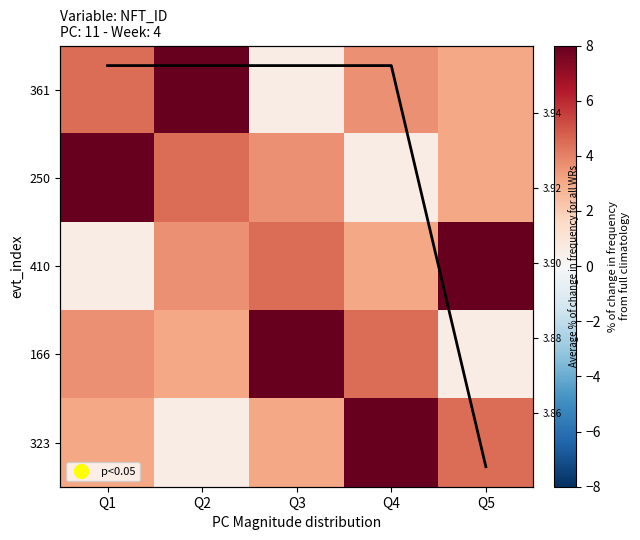

Is it true that Average % change equals 4.0 at Q1?

True